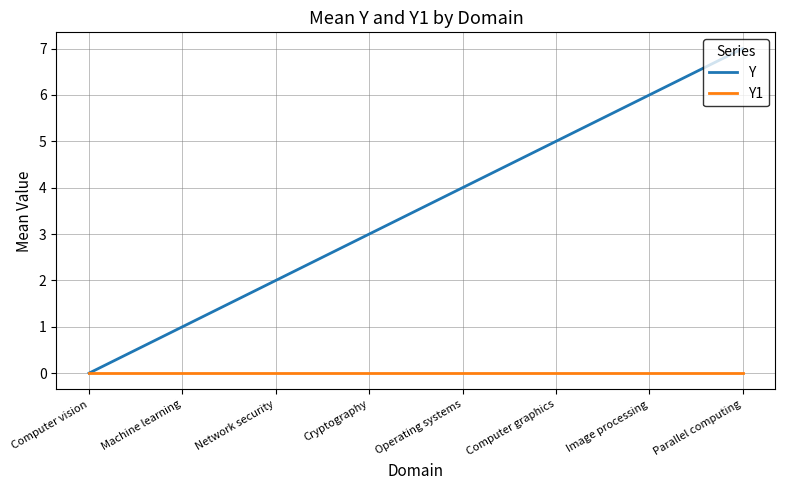

How many lines are shown in the chart?

2